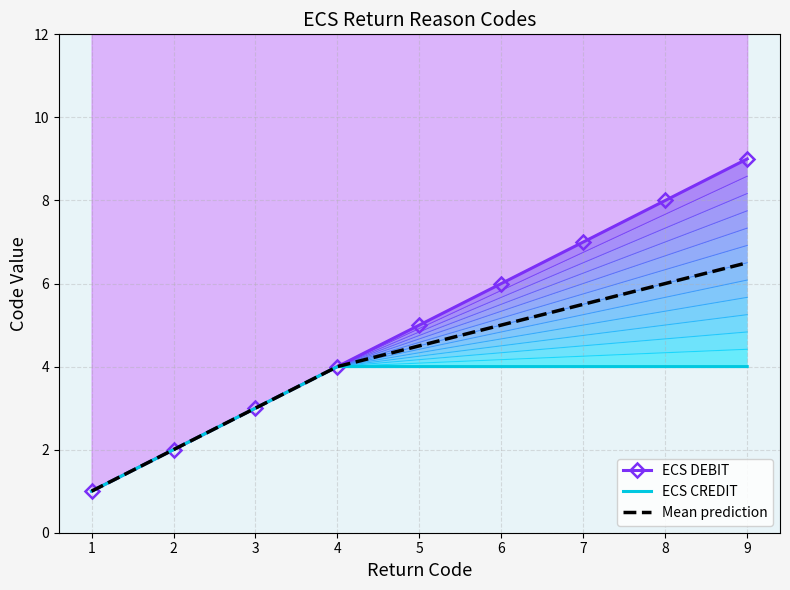

True or false: ECS DEBIT and Mean prediction intersect in this chart.

False